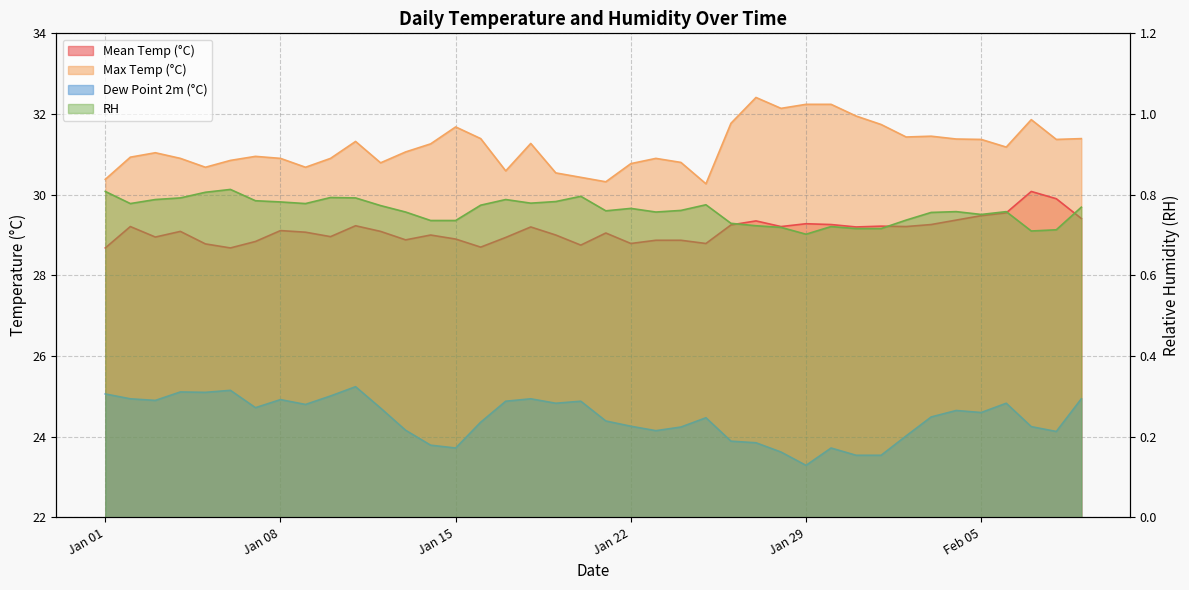

True or false: maxTemp has a value of 14.3 at 2024-01-12.

False